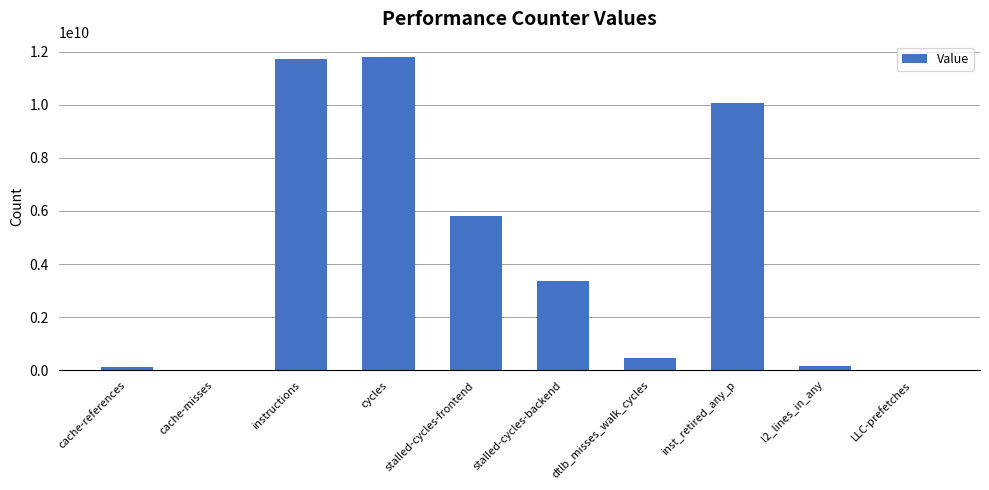

Does the chart contain stacked bars?

No